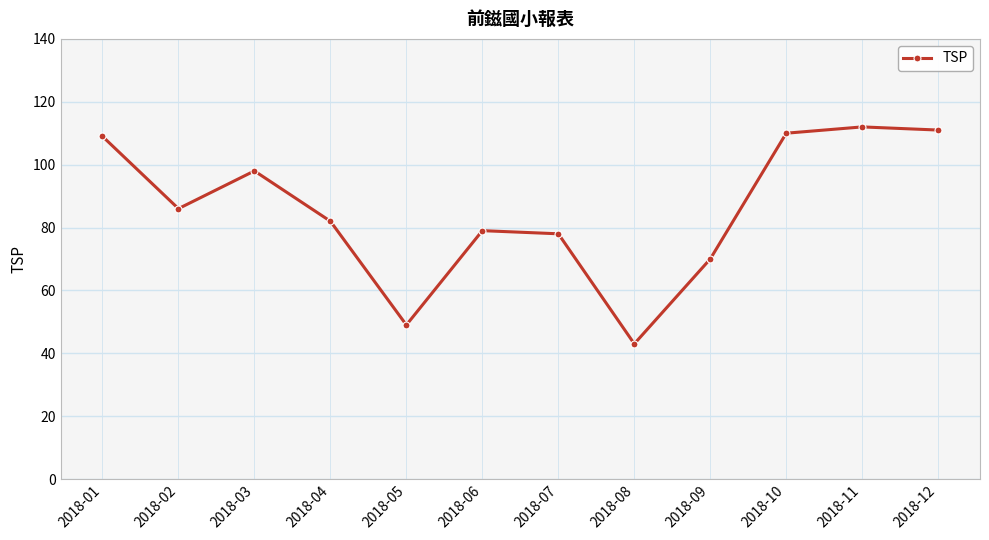

Reading left to right, transcribe all the data shown in this chart.

109	86	98	82	49	79	78	43	70	110	112	111